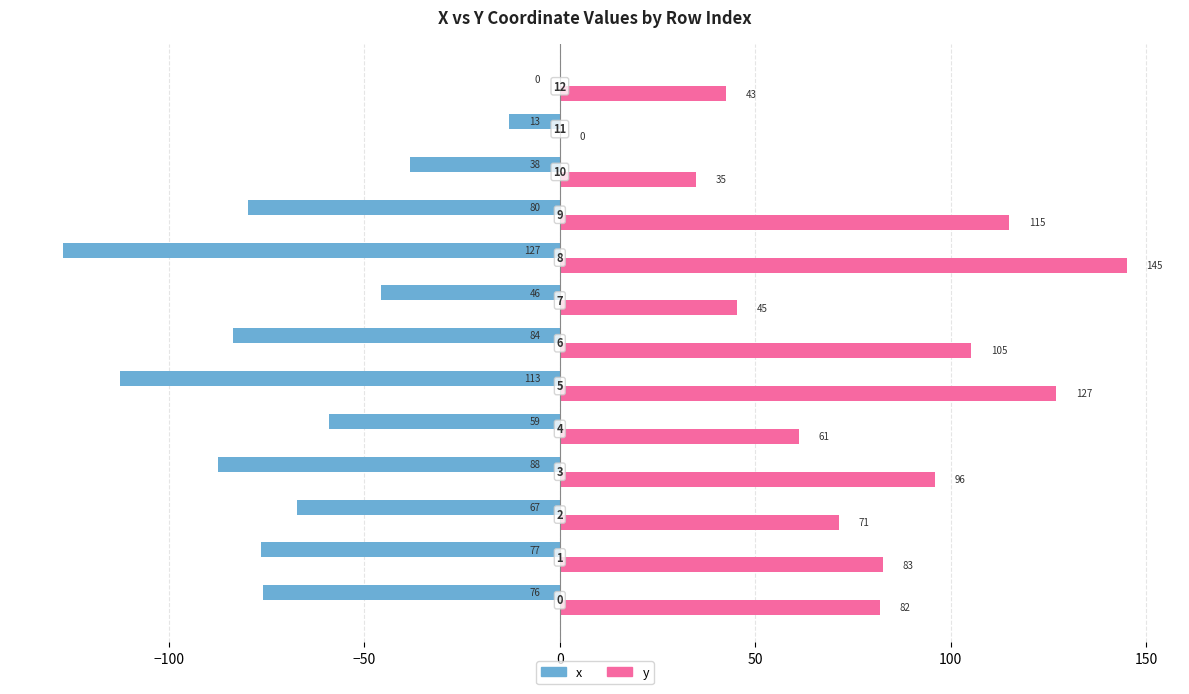

How many positive values does the y series have?

12